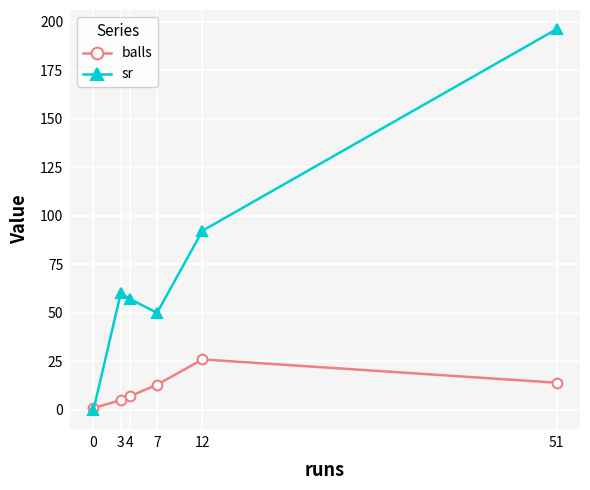

Which series has the largest range (max minus min)?

sr